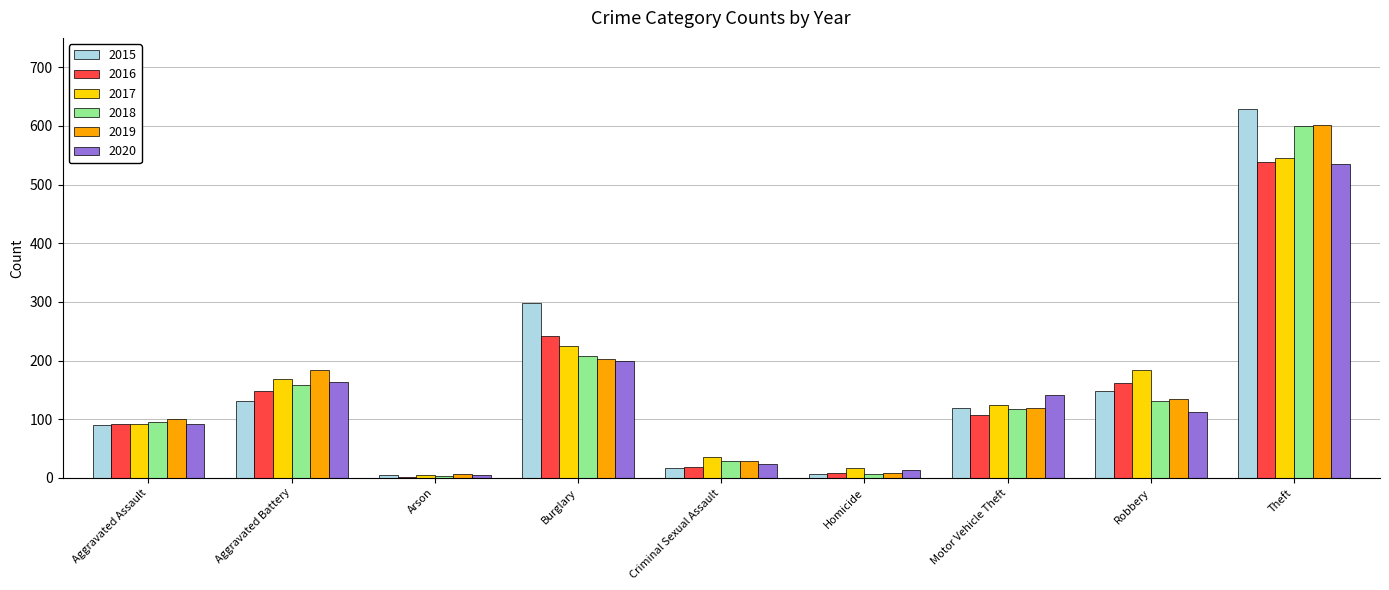

At which label does 2016 first exceed 107?

Aggravated Battery